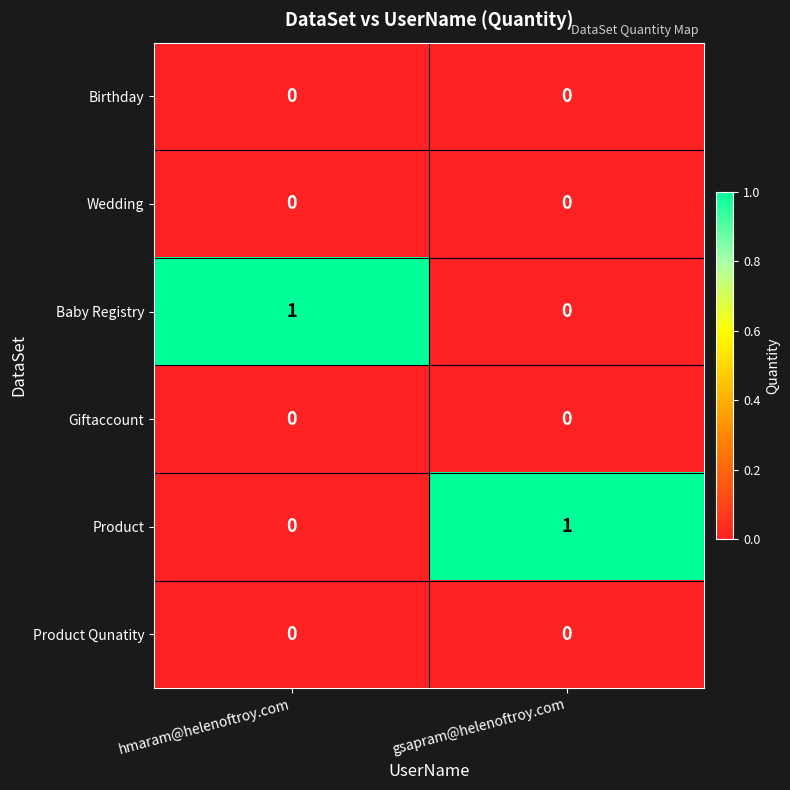

At which label is Baby Registry closest to 0?

gsapram@helenoftroy.com